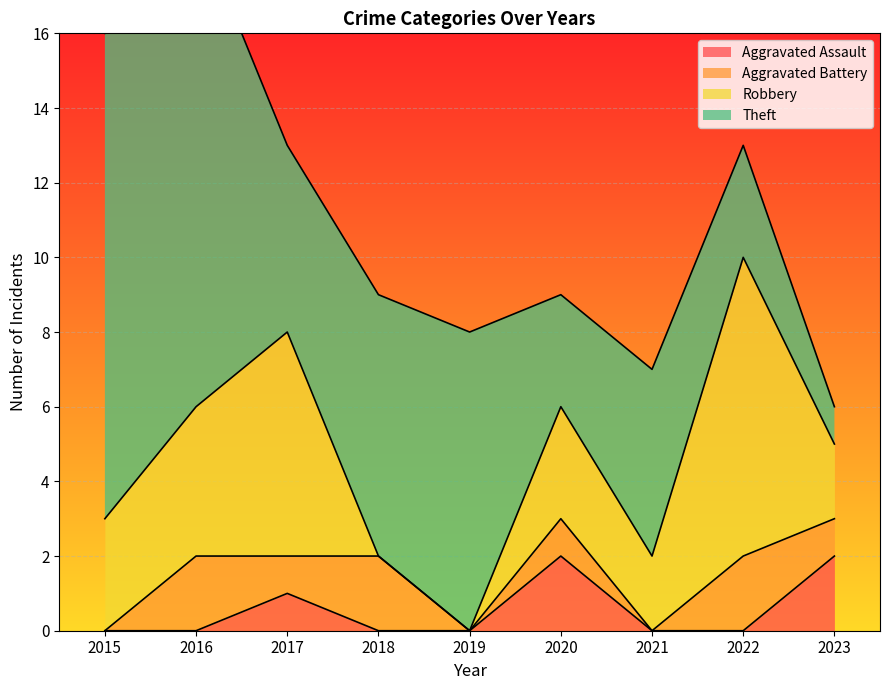

The Robbery series shows 0 at 2018. True or false?

True